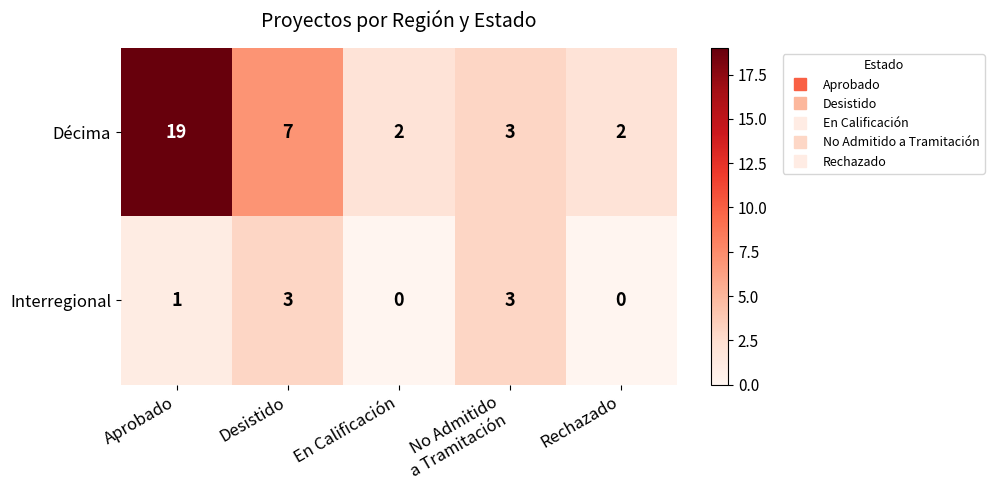

Rank the series at En Calificación from lowest to highest value.

Interregional, Décima